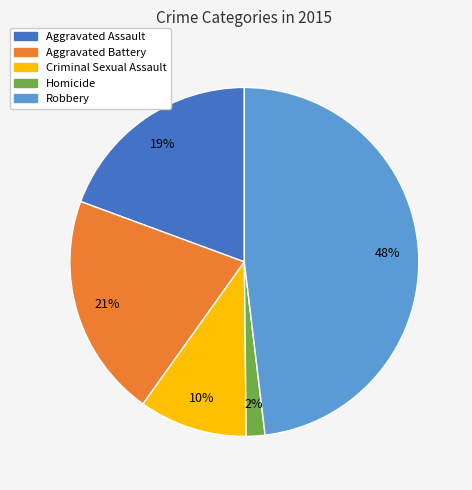

Between Criminal Sexual Assault and Aggravated Battery, which is larger?

Aggravated Battery